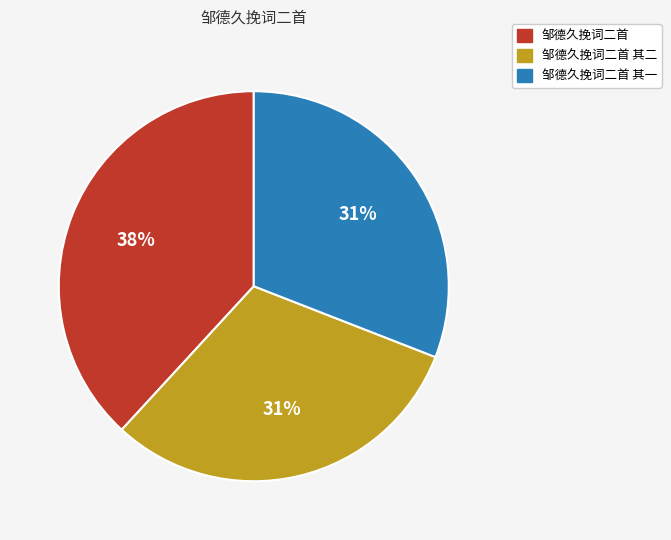

To the nearest percent, what is the average slice percentage?

33%